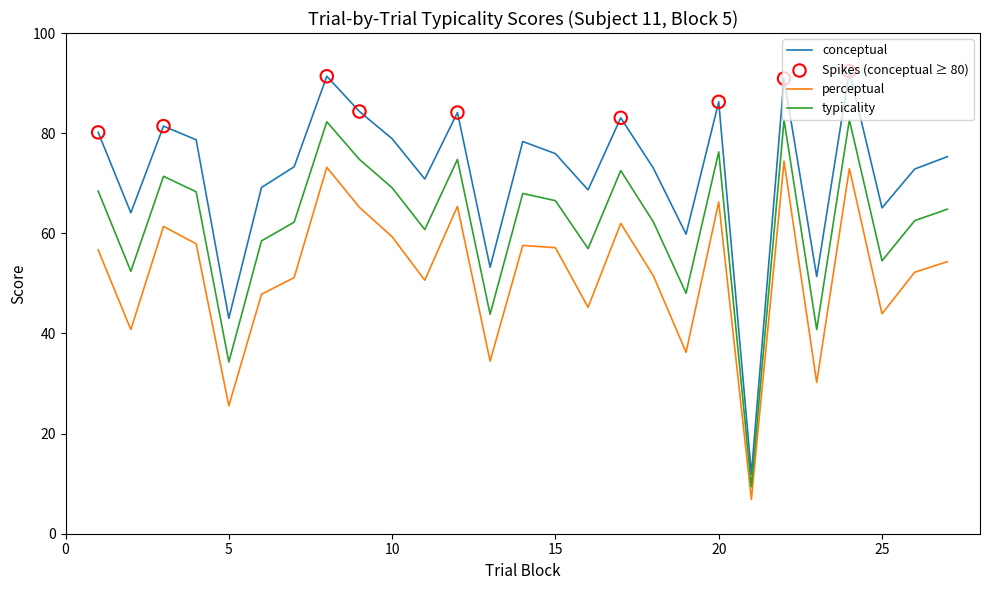

Which series has the widest spread of values?

conceptual